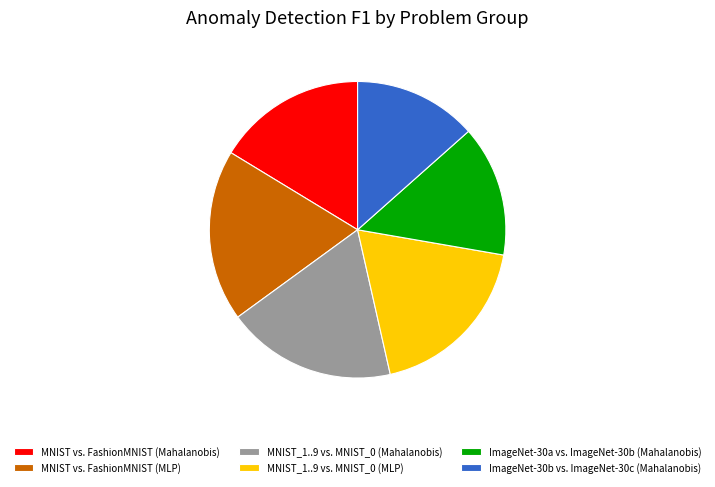

Do ImageNet-30b vs. ImageNet-30c (Mahalanobis) and MNIST vs. FashionMNIST (Mahalanobis) together represent more than half of the pie?

No